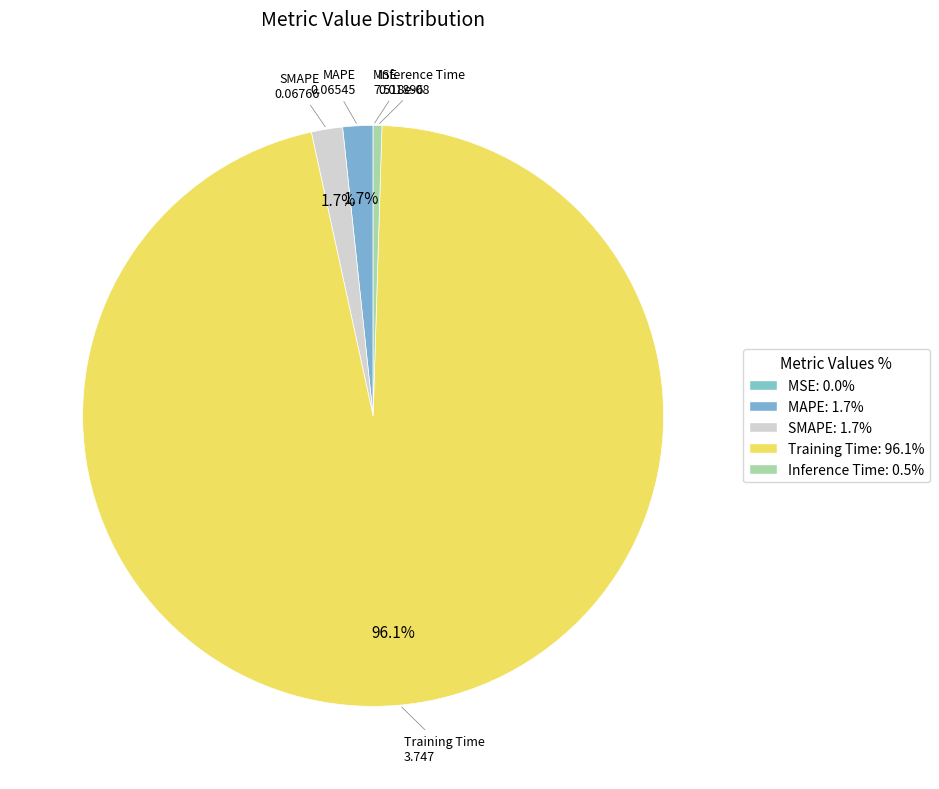

Combined, do SMAPE and Inference Time account for over 50%?

No